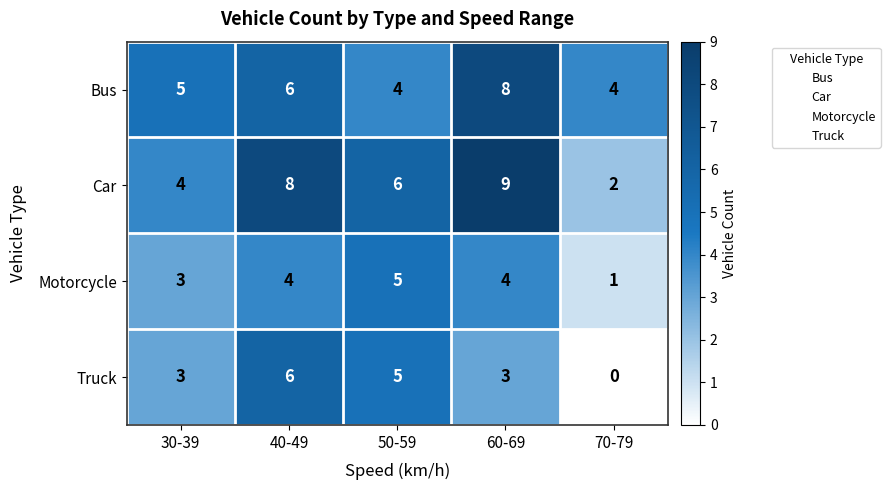

The Bus series shows 4 at 50-59. True or false?

True